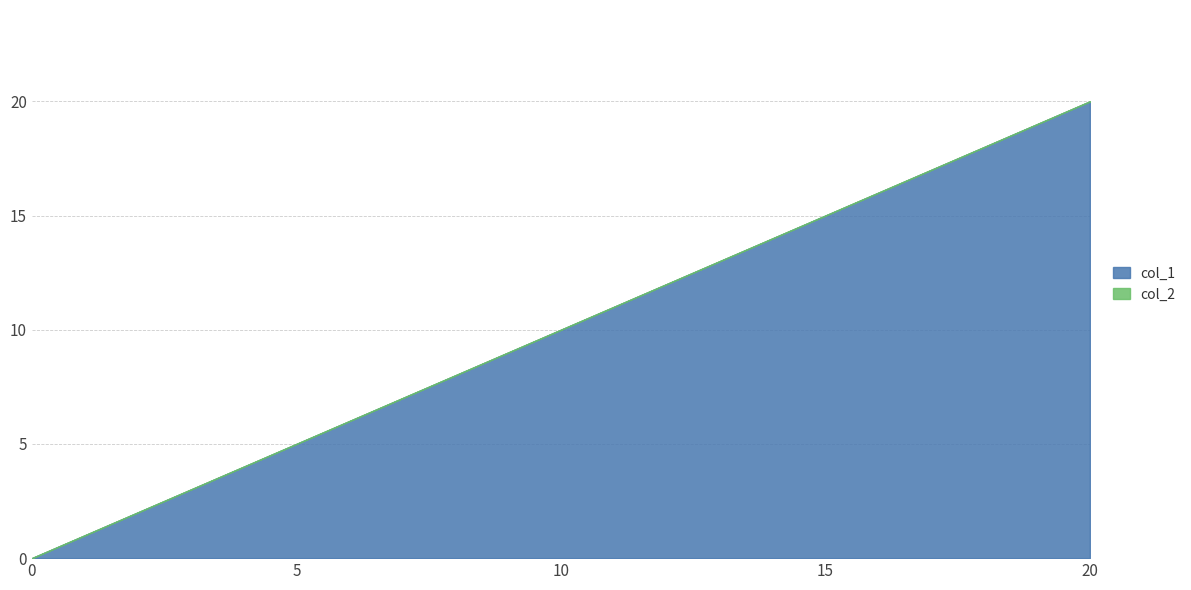

How many positive values does the col_1 series have?

19